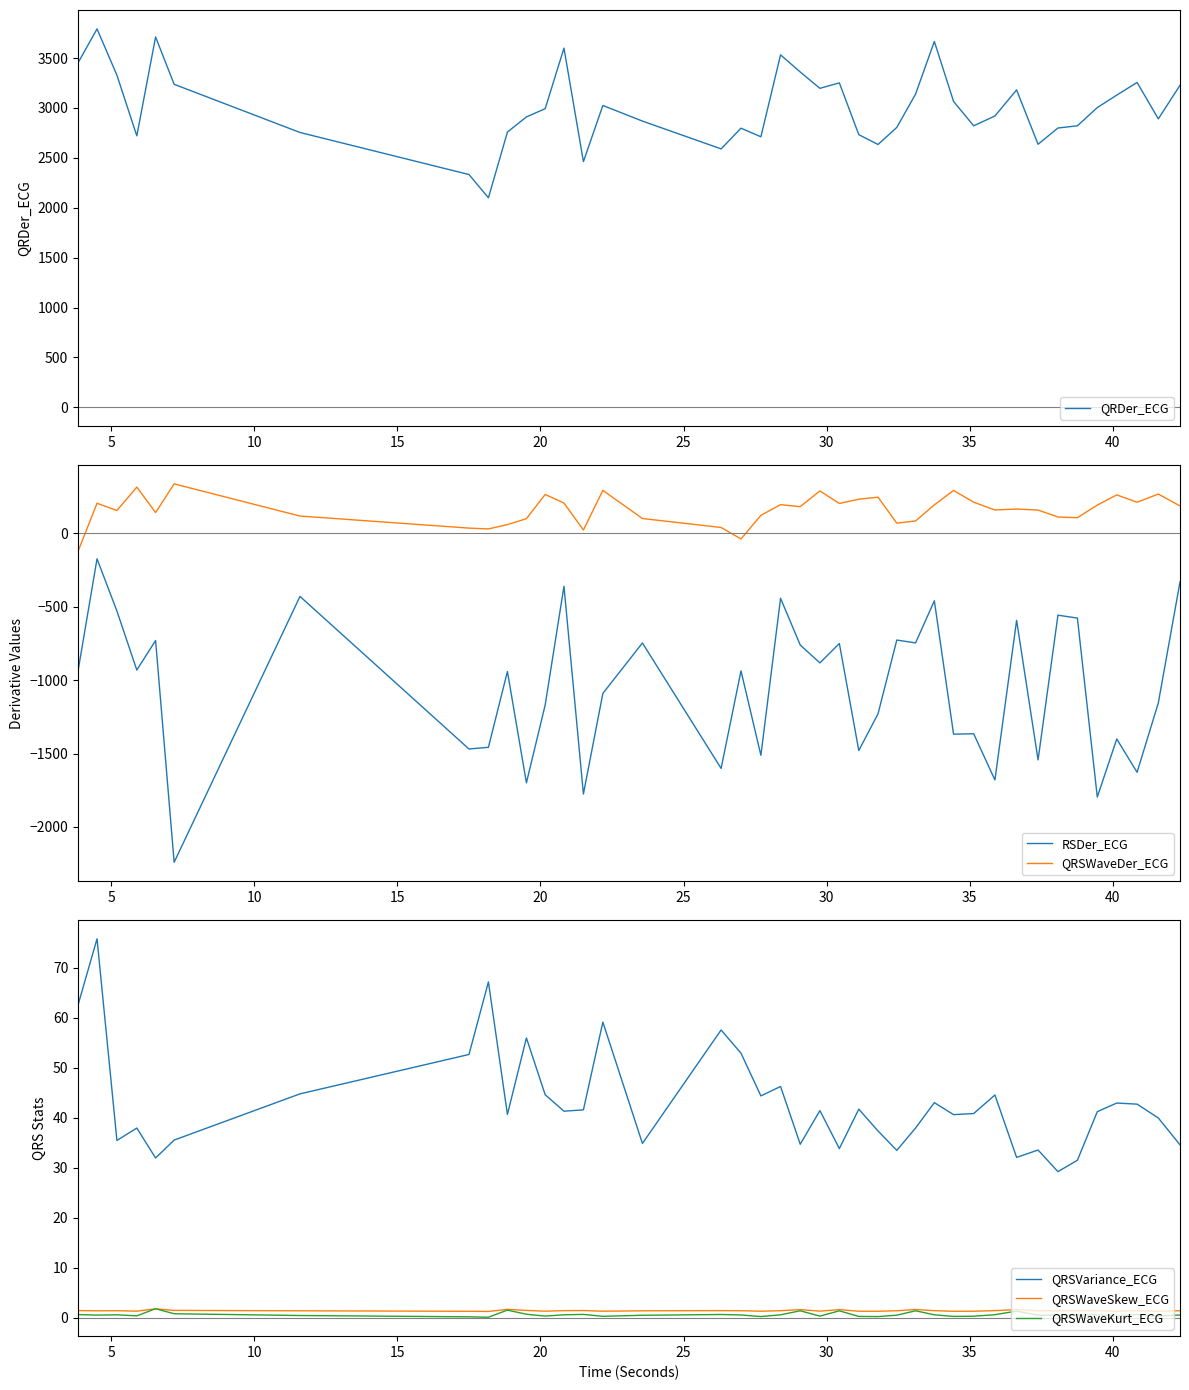

What is the maximum value for QRSWaveSkew_ECG?

1.8